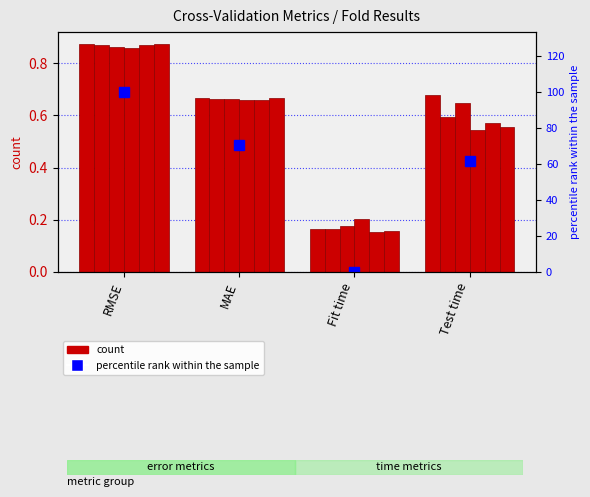

At how many categories does at least one series exceed 0?

4